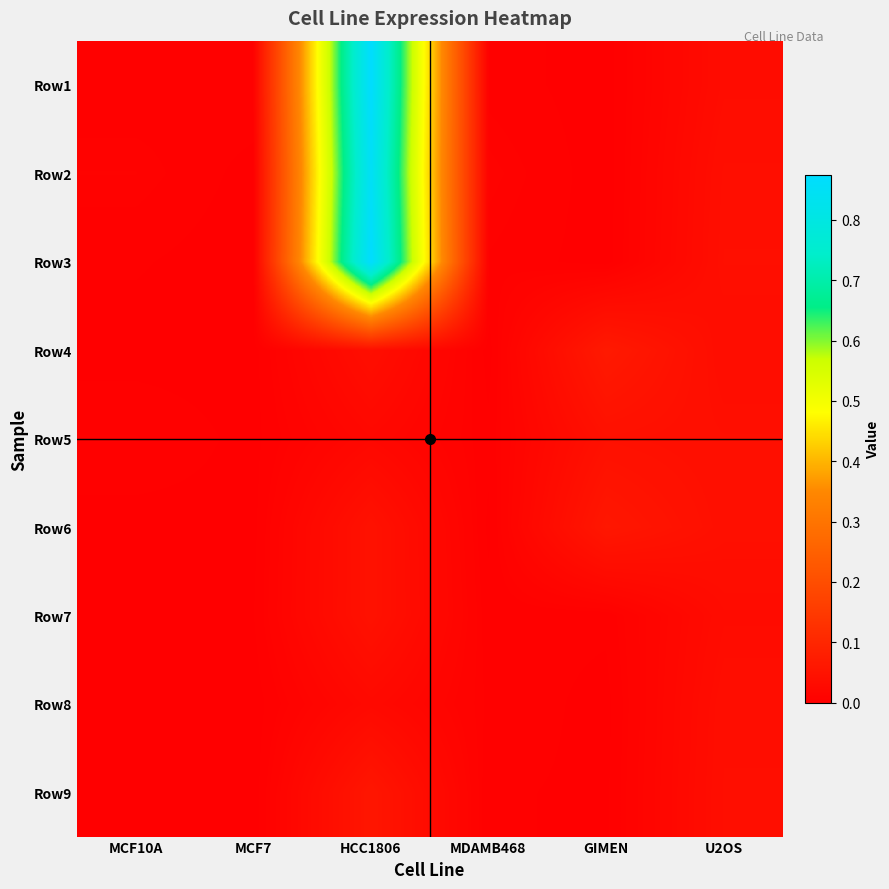

At how many categories does at least one series exceed 0?

6